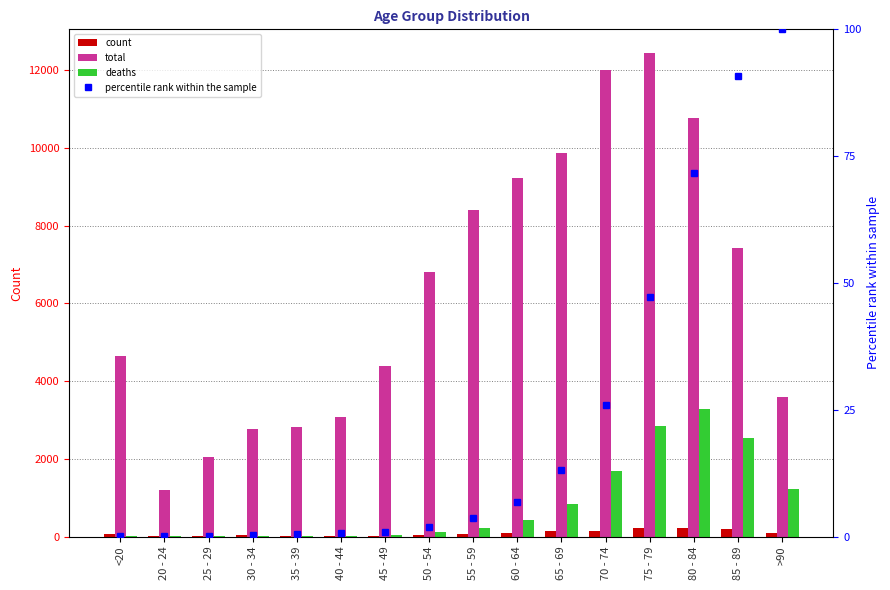

What are all the series names shown in the legend?

count, total, deaths, percentile rank within the sample